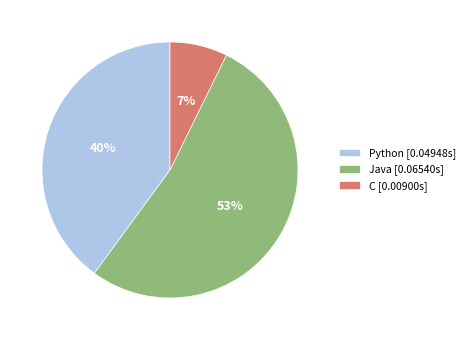

To the nearest percent, what percentage of the pie is Java?

53%